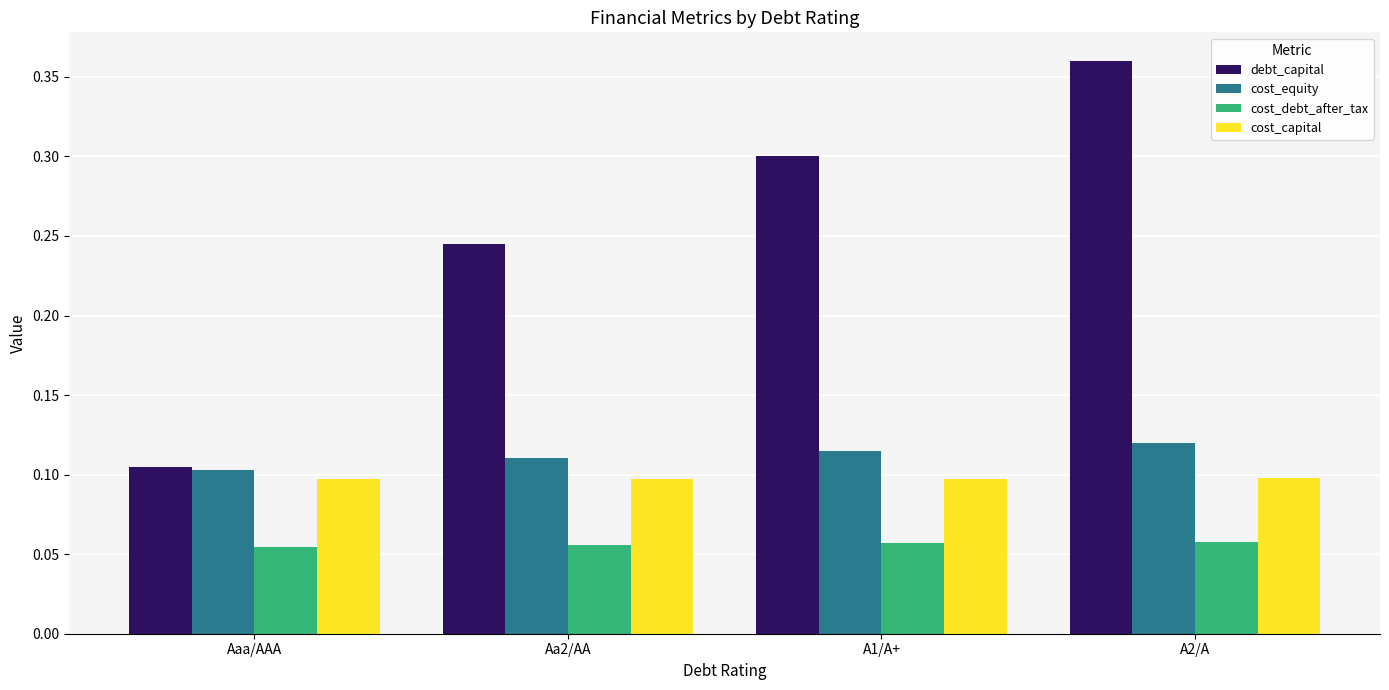

True or false: debt_capital has a value of 0.1 at Aa2/AA.

False